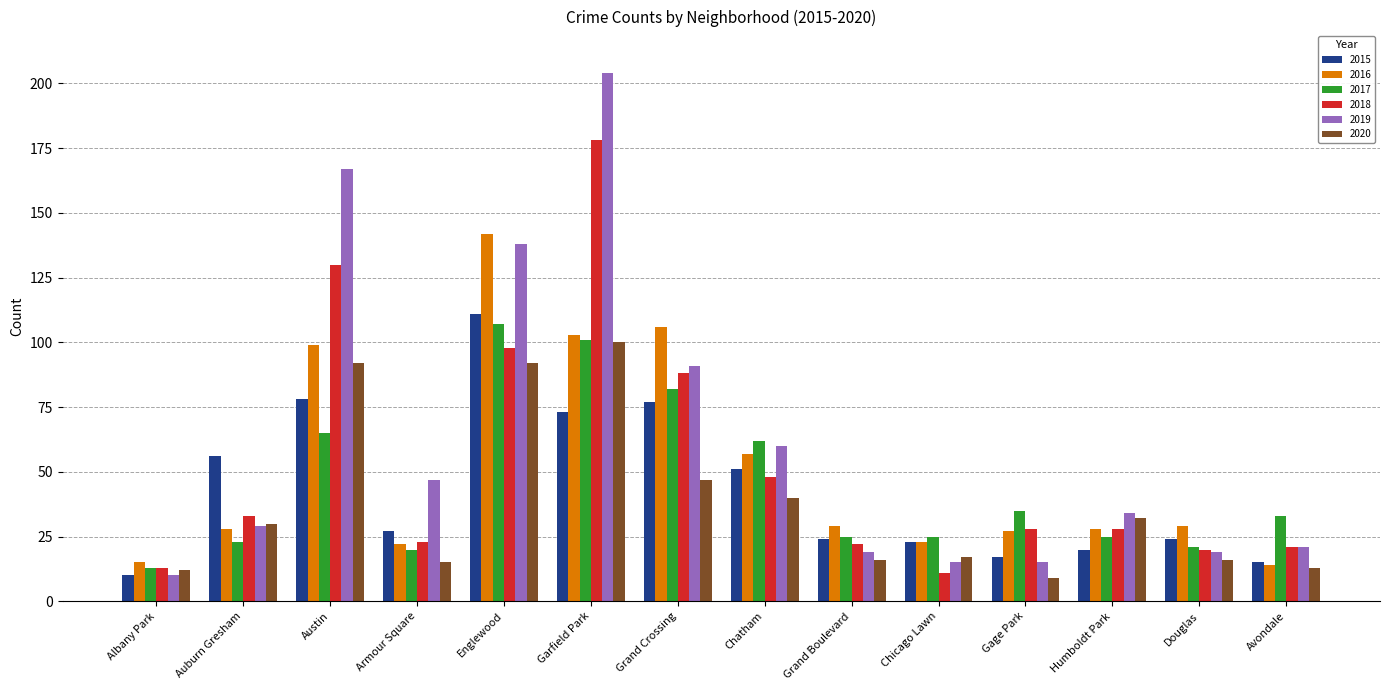

Which series changed the most between Austin and Chicago Lawn?

2019